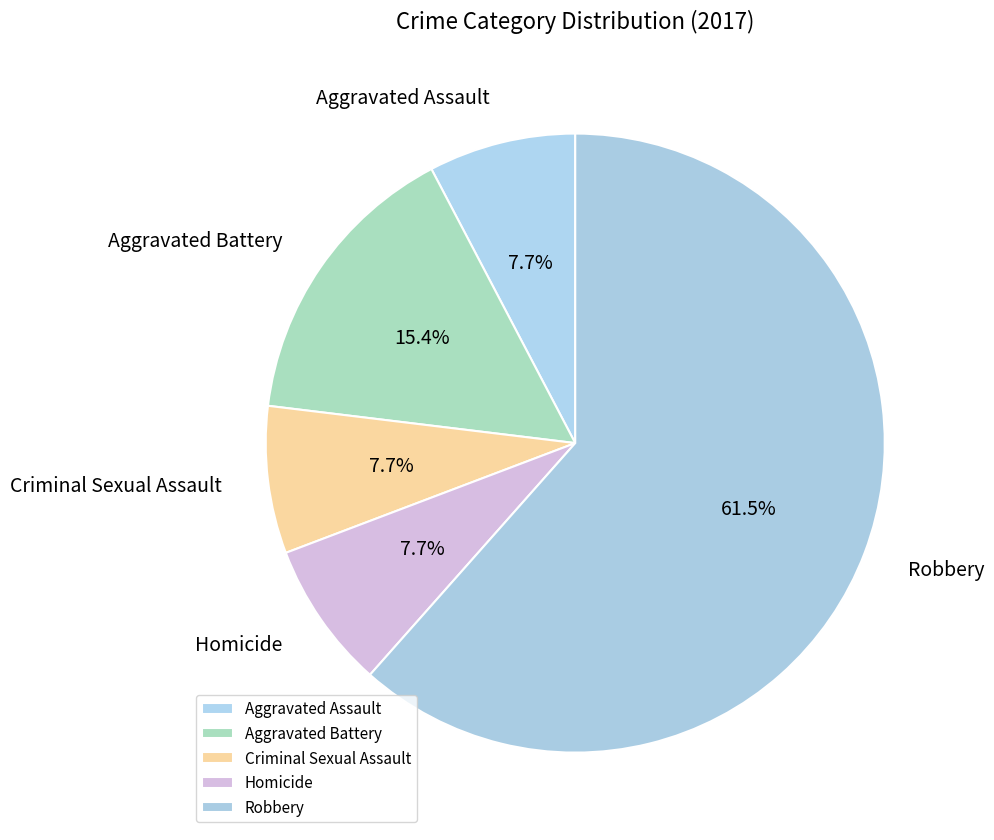

What is the majority slice?

Robbery